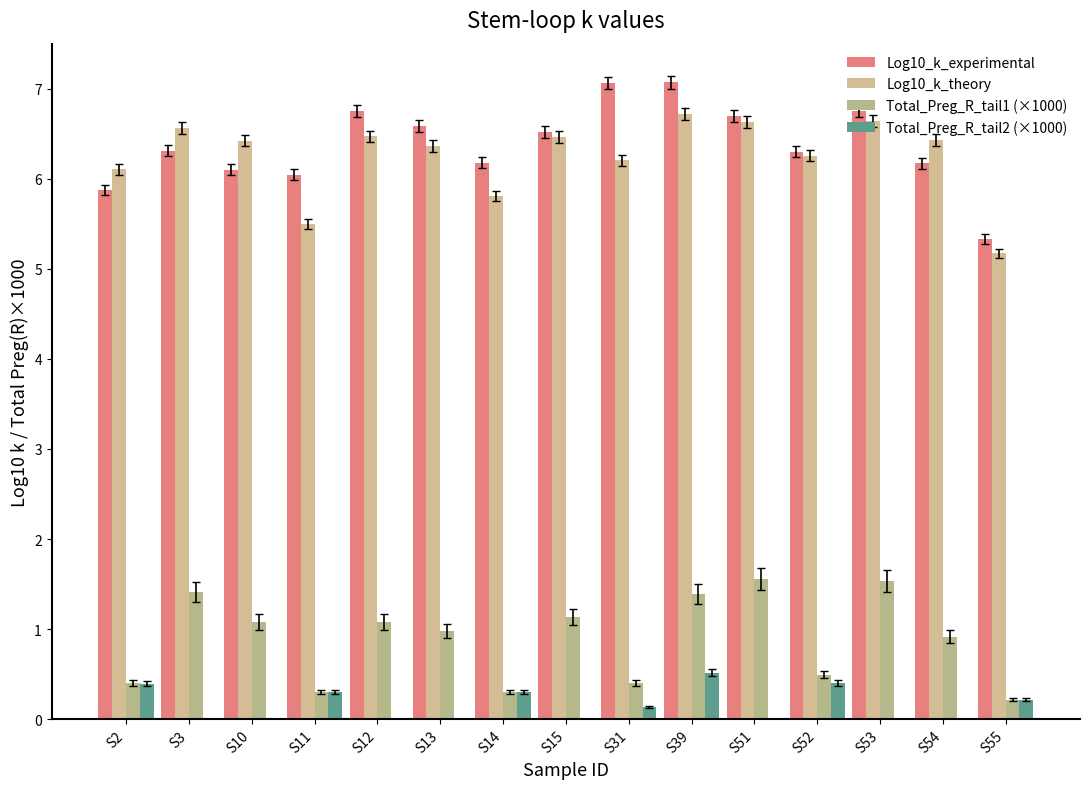

How many distinct data groups are displayed?

4